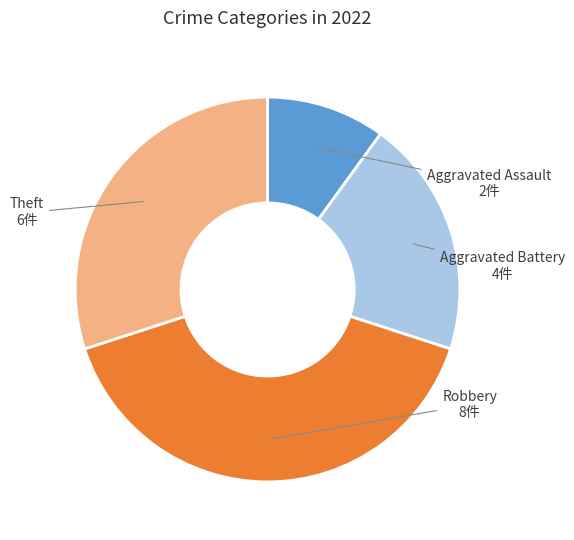

Does any single category account for the majority?

No